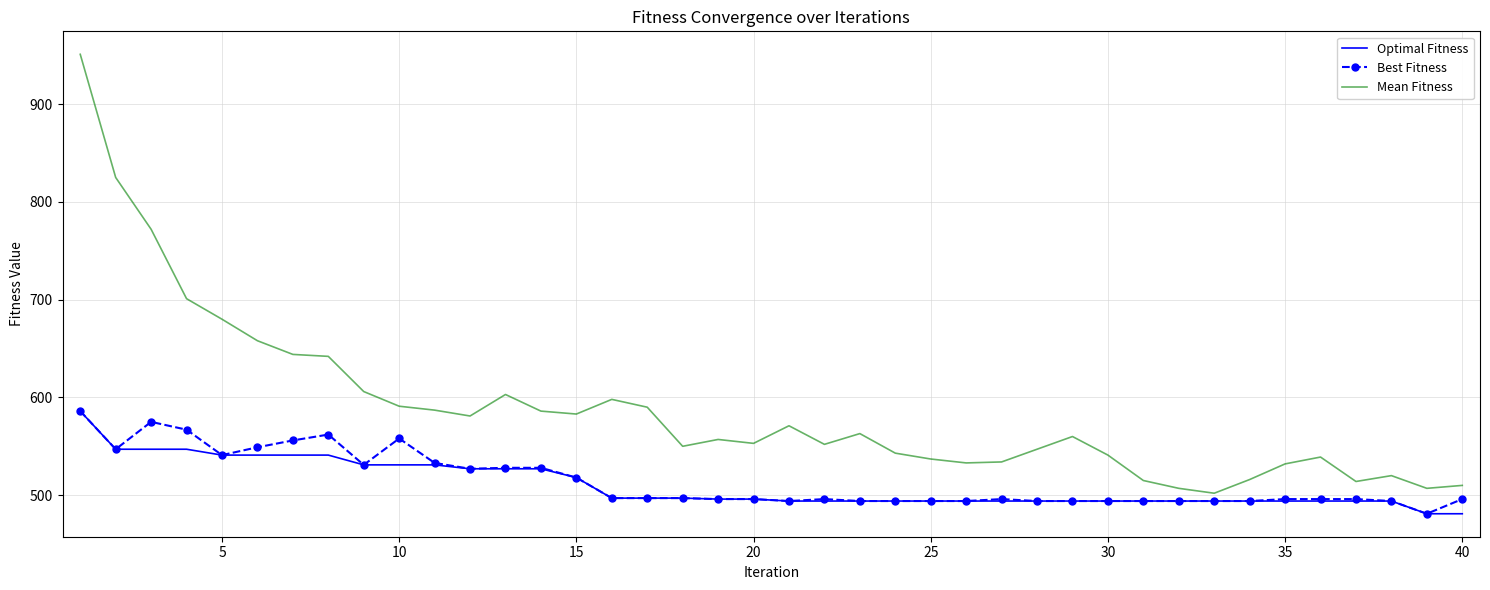

What is the highest value of the Best Fitness series?

586